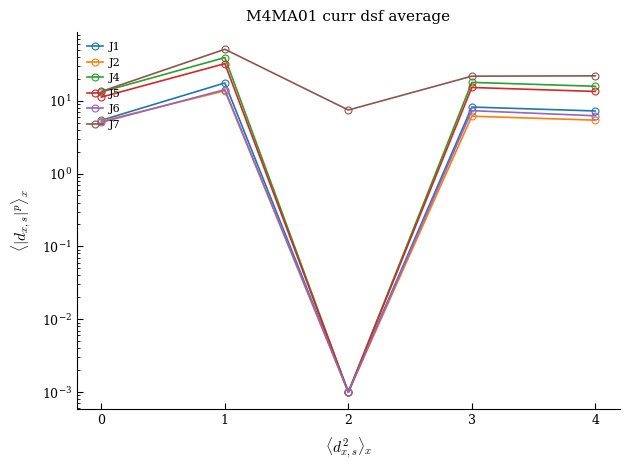

How many data points in J7 are less than 21?

2